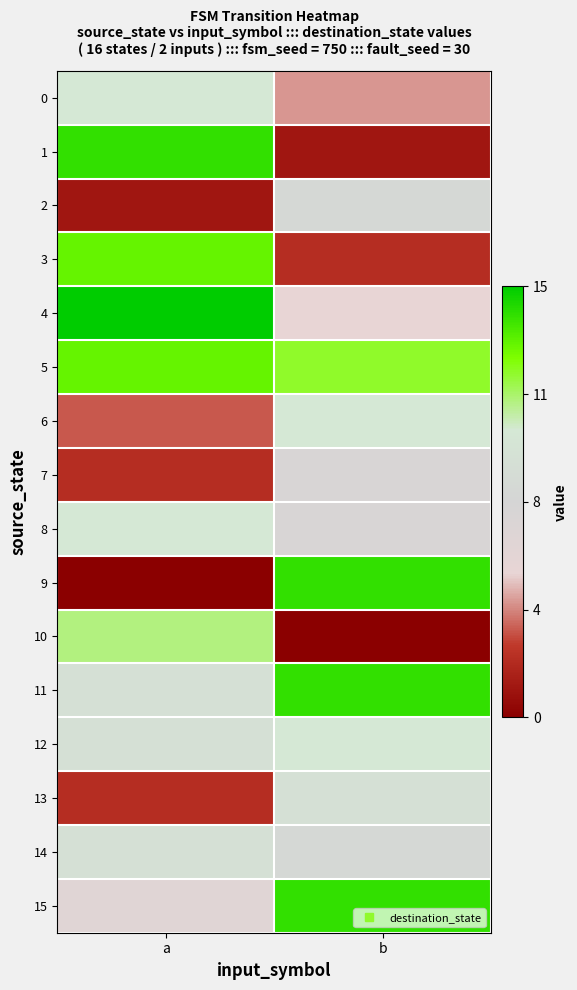

Reading left to right, list all the values displayed in this chart.

0: a=10	b=4
1: a=14	b=1
2: a=1	b=8
3: a=13	b=2
4: a=15	b=5
5: a=13	b=12
6: a=3	b=10
7: a=2	b=7
8: a=10	b=7
9: a=0	b=14
10: a=11	b=0
11: a=9	b=14
12: a=9	b=10
13: a=2	b=9
14: a=9	b=8
15: a=6	b=14